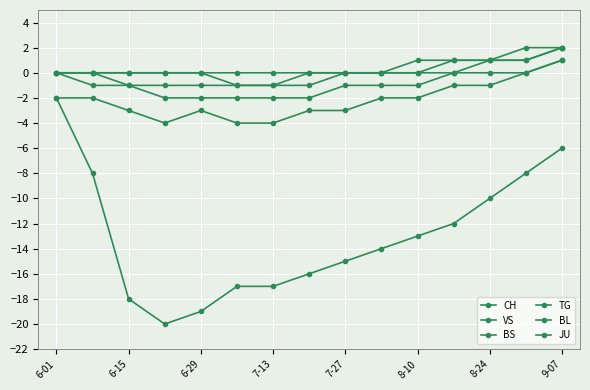

How many series are shown in this chart?

6